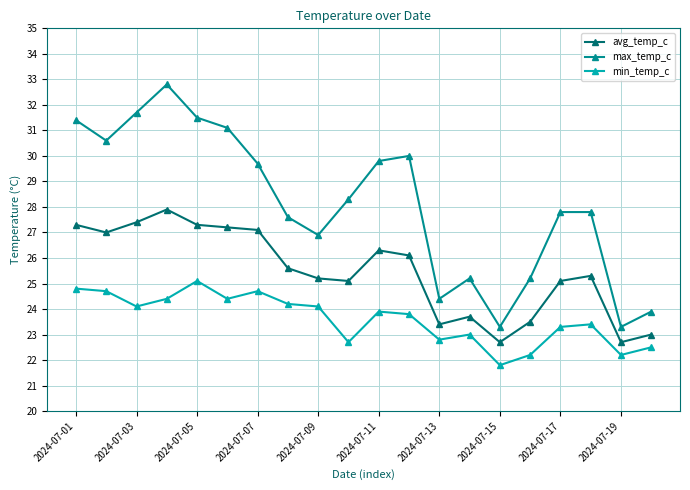

True or false: max_temp_c and avg_temp_c cross at least once.

False